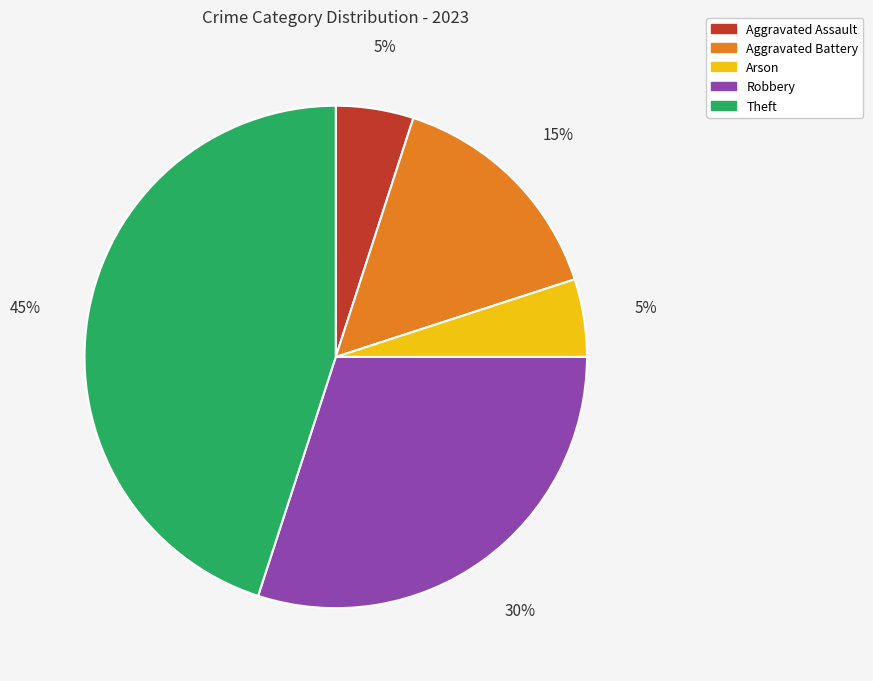

Does any single category account for the majority?

No